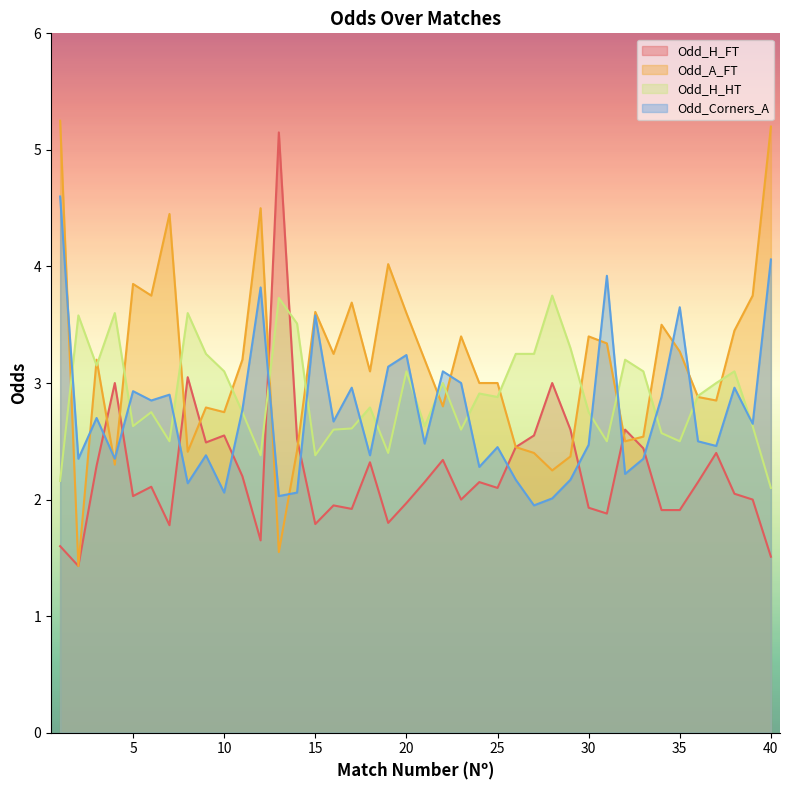

Which series changed the most between 8 and 13?

Odd_H_FT